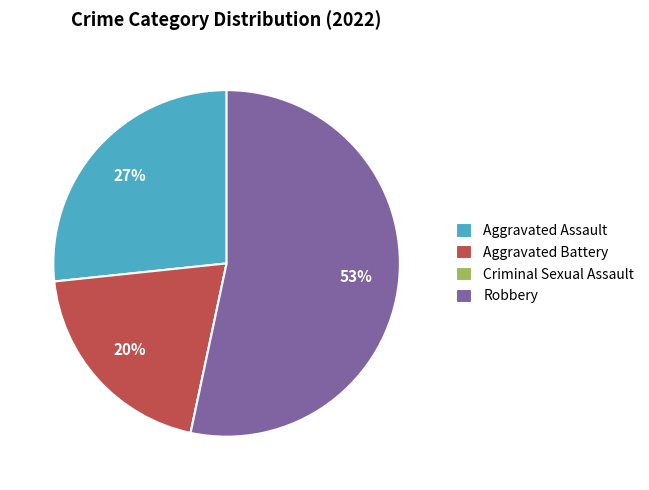

Which category has the biggest portion of the pie?

Robbery